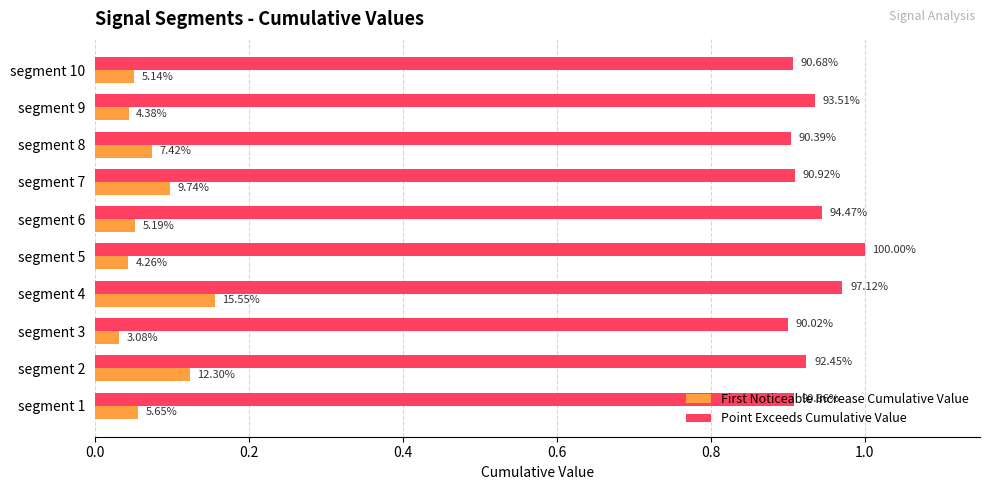

What is the average value of the First Noticeable Increase Cumulative Value series?

0.1